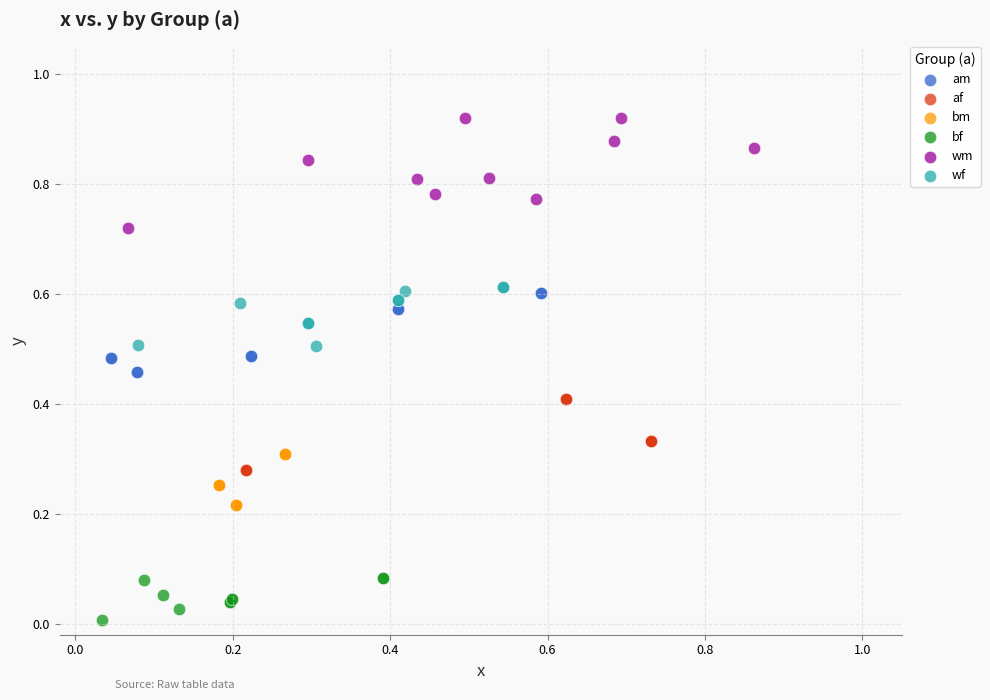

Which series reaches the maximum Y coordinate?

wm